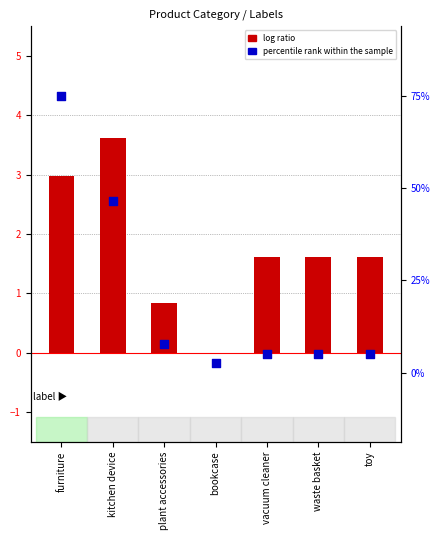

At how many categories does at least one series exceed 1?

5